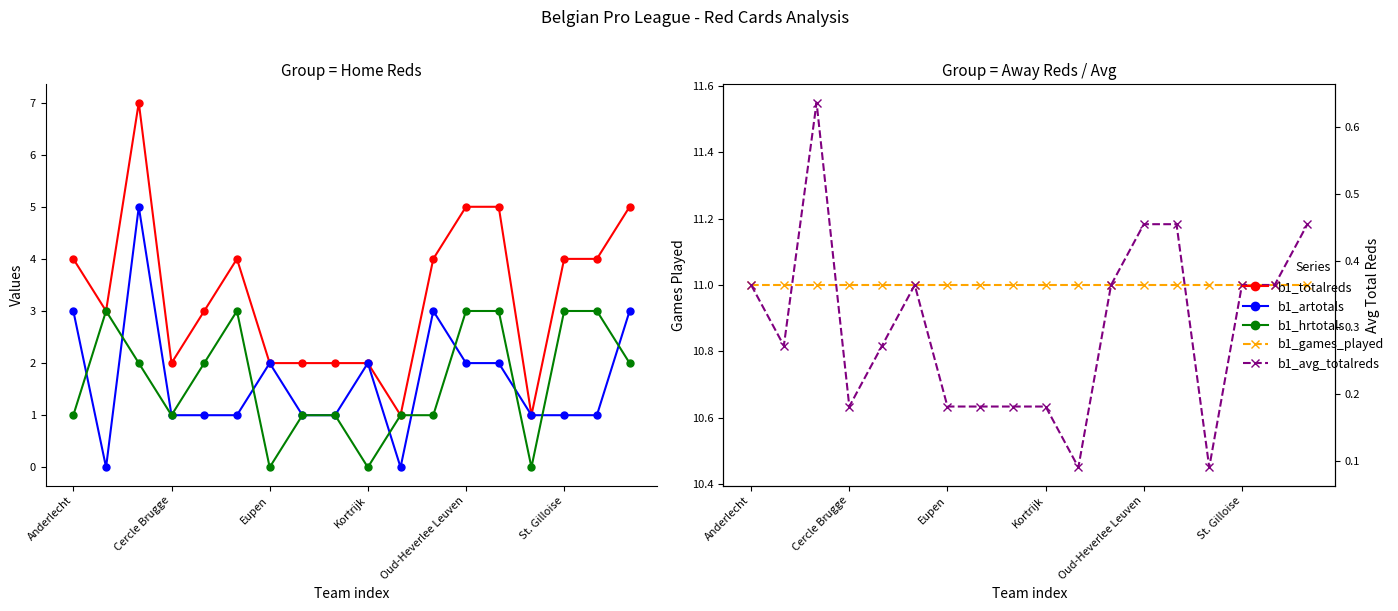

How many lines are shown in the chart?

5